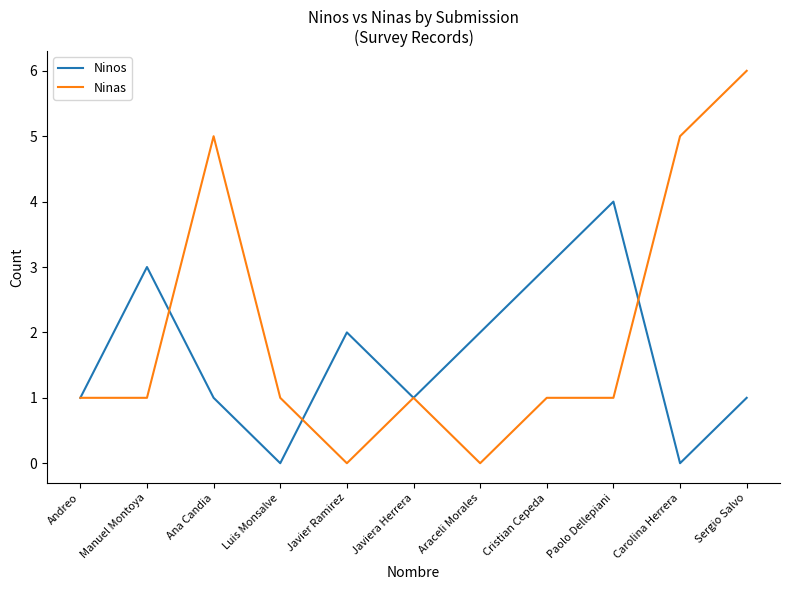

Is the value of Ninas at Carolina Herrera greater than the value of Ninos at Ana Candia?

Yes